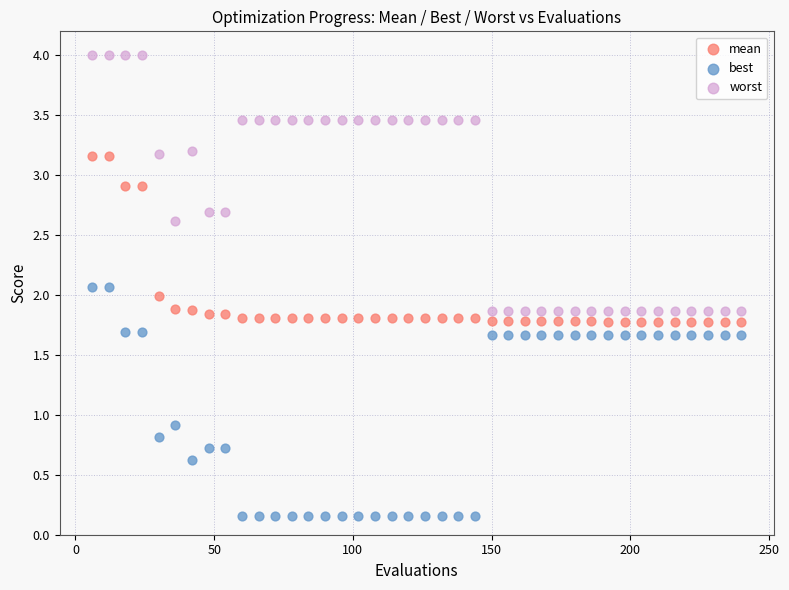

In the best series, what Y value is closest to 1?

0.9